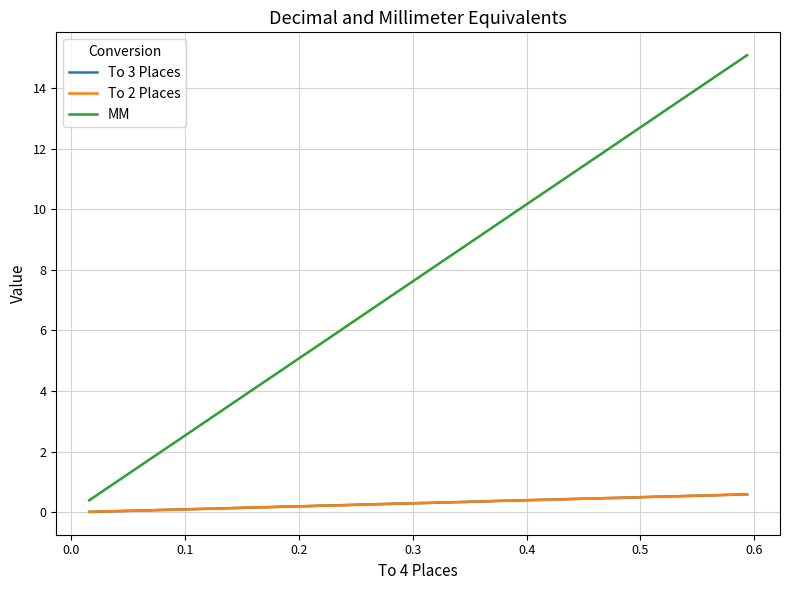

What is the greatest value displayed?

15.1